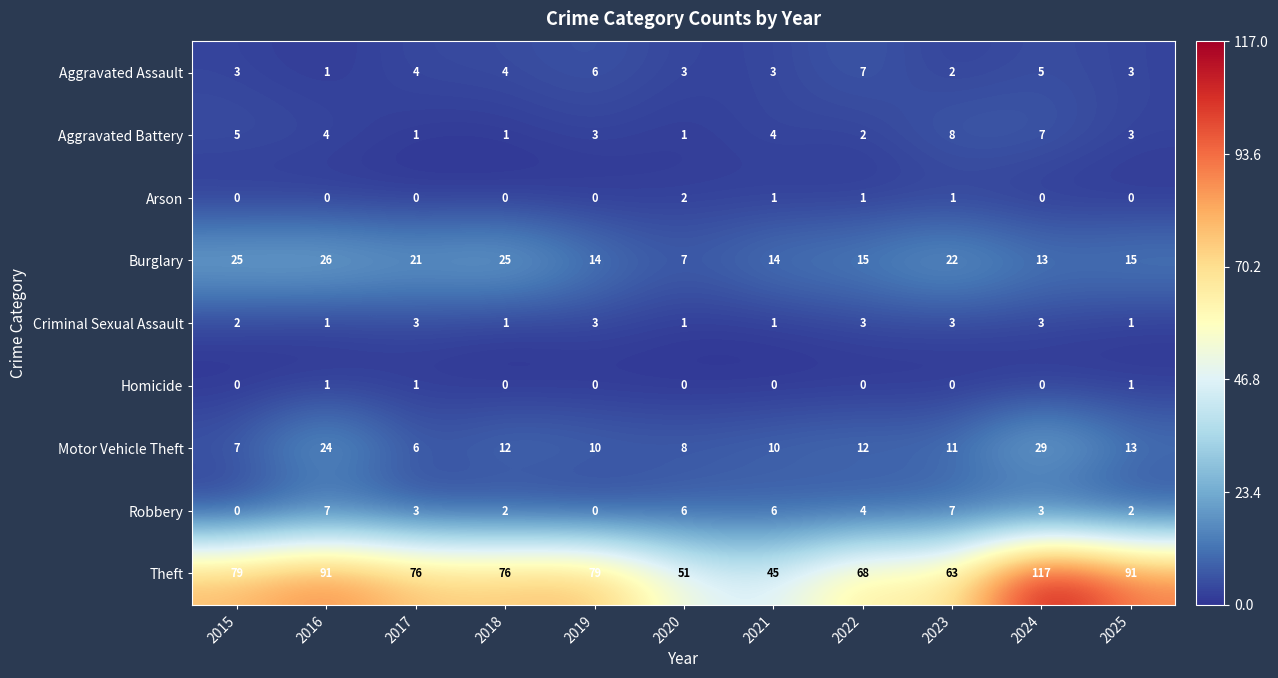

What is the maximum value for Criminal Sexual Assault?

3